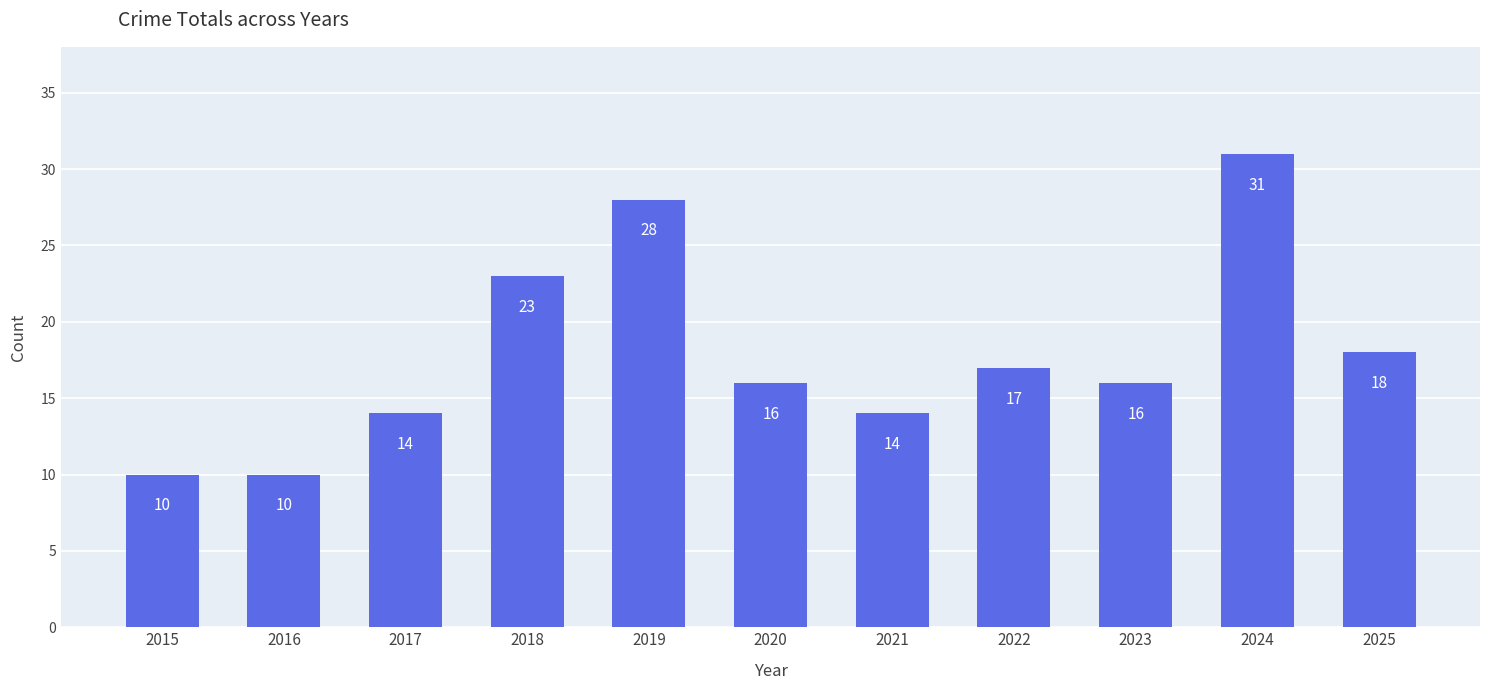

Reading left to right, what are all the values shown in this chart?

10	10	14	23	28	16	14	17	16	31	18